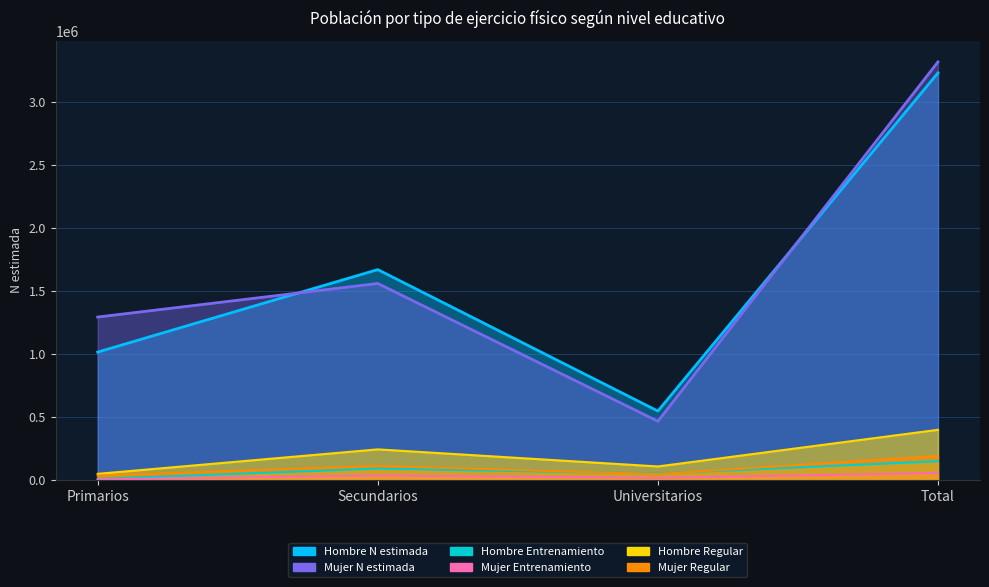

List the series in order of their peak value, lowest first.

Mujer Entrenamiento, Hombre Entrenamiento, Mujer Regular, Hombre Regular, Hombre N estimada, Mujer N estimada